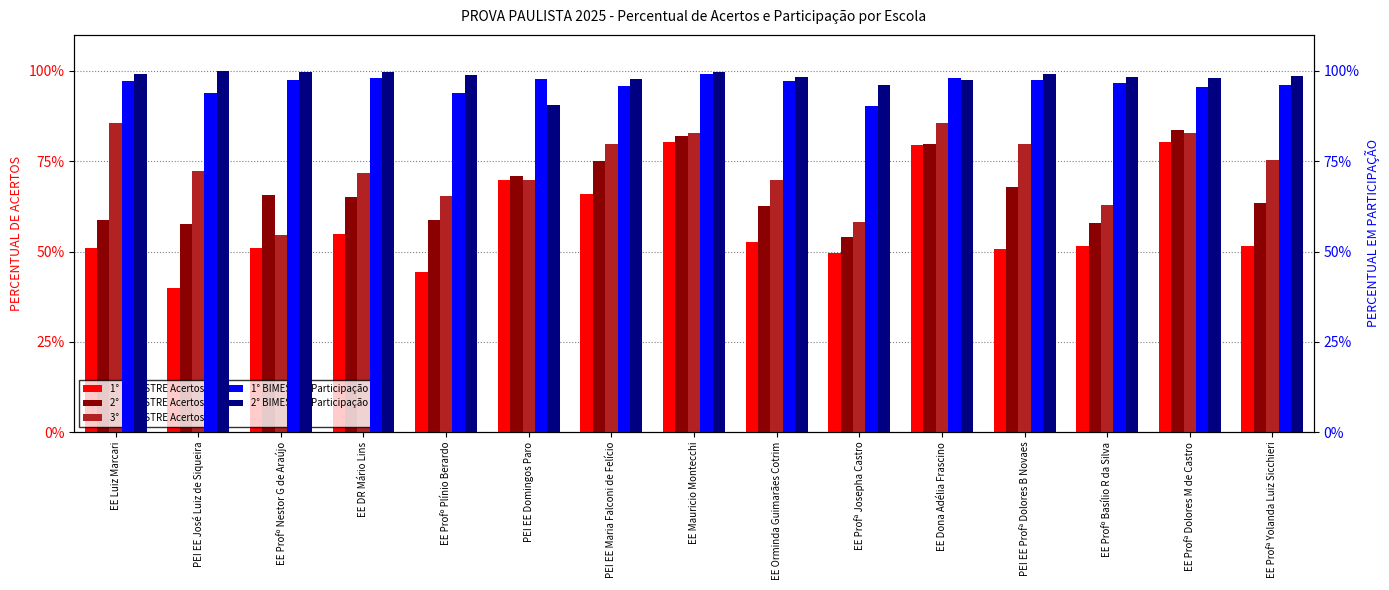

True or false: 1° BIMESTRE Acertos has a value of 0.3 at PEI EE Maria Falconi de Felício.

False